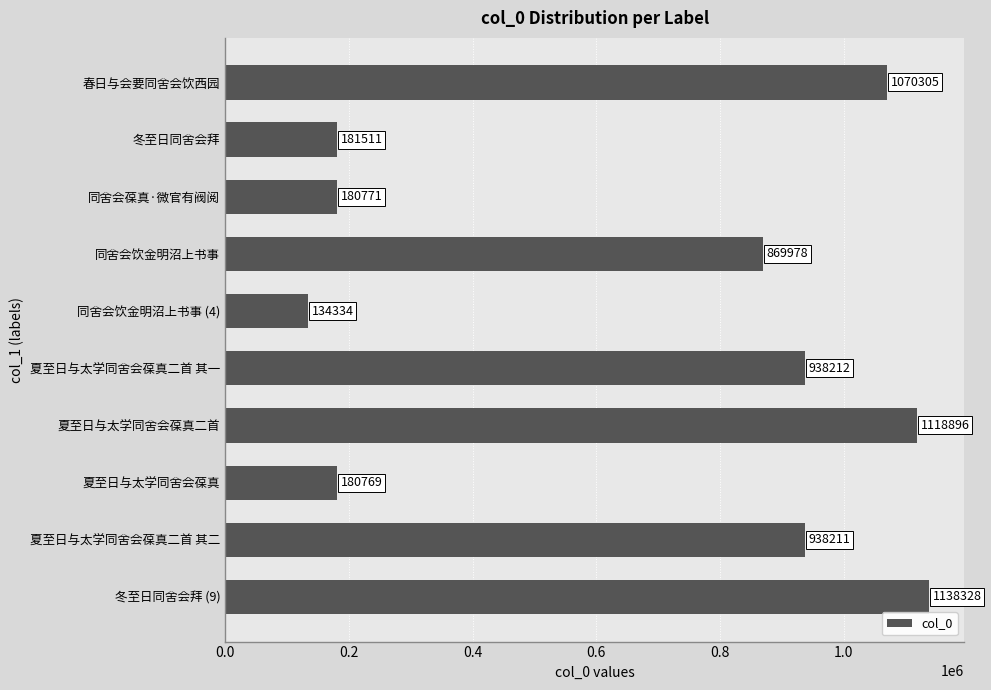

Reading top to bottom, list all the values displayed in this chart.

1070305	181511	180771	869978	134334	938212	1118896	180769	938211	1138328